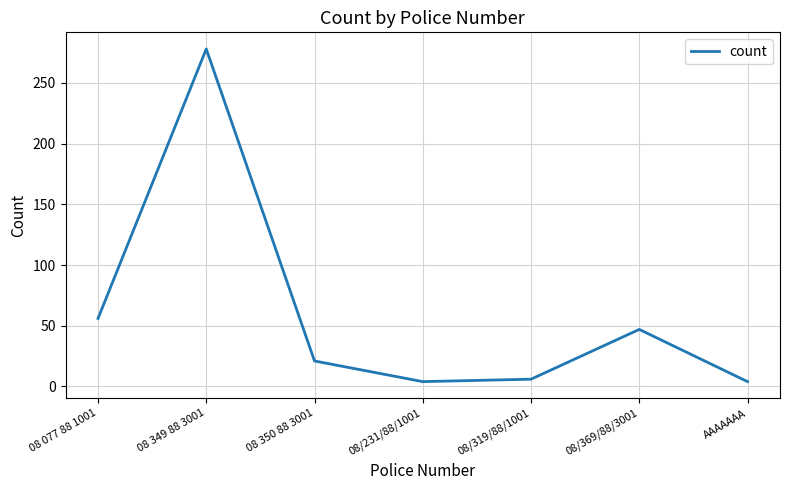

What is the change in value from 08 349 88 3001 to 08/319/88/1001?

-272